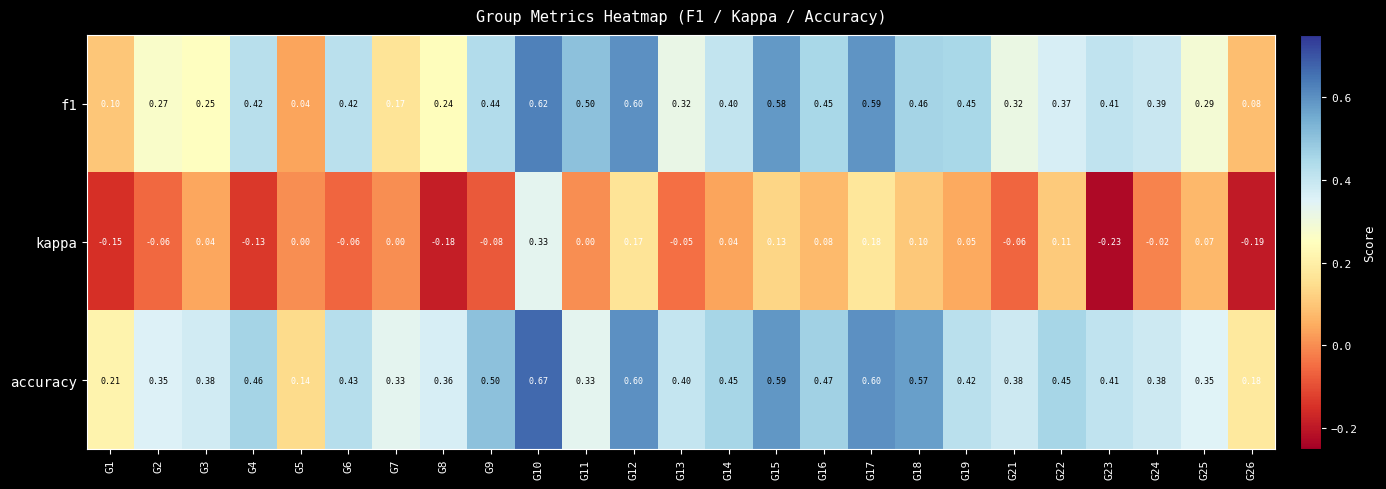

Which series has the largest total across all categories?

accuracy